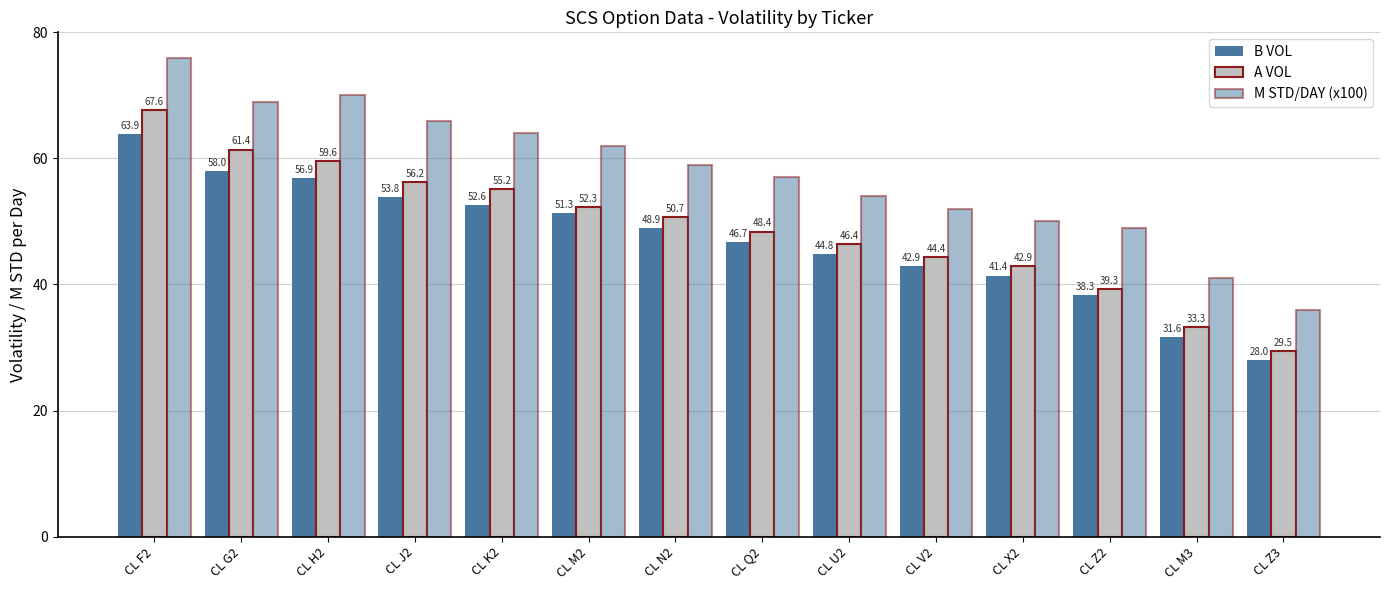

What is the sum of all B VOL values?

659.1